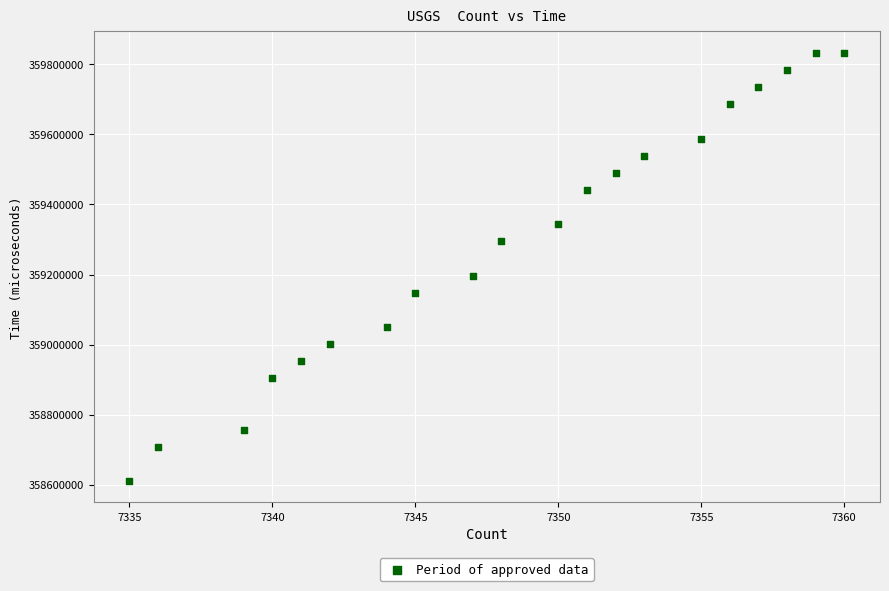

What Y value in the scatter plot is closest to 359221472?

359197054